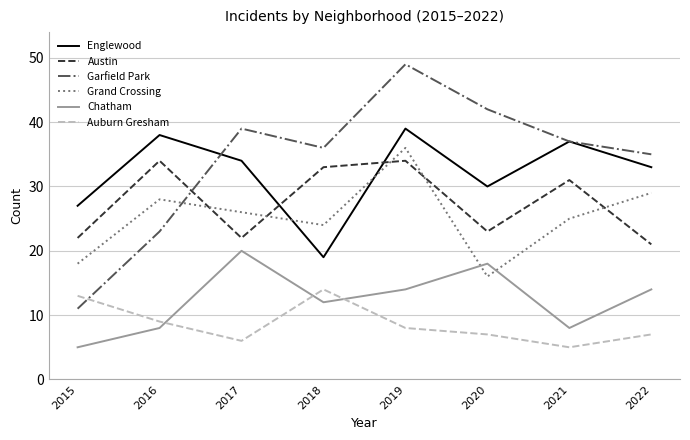

Between which two adjacent categories do Garfield Park and Austin first intersect?

2016 and 2017